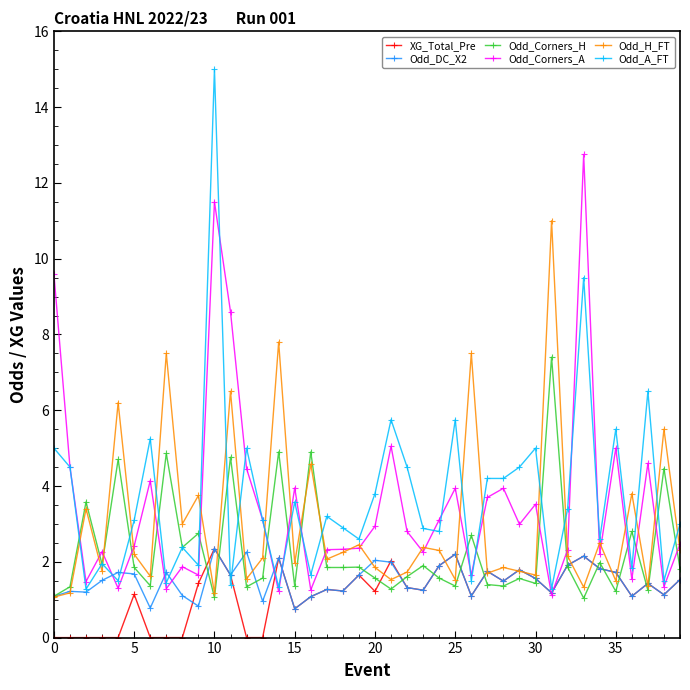

How many series are shown in this chart?

6